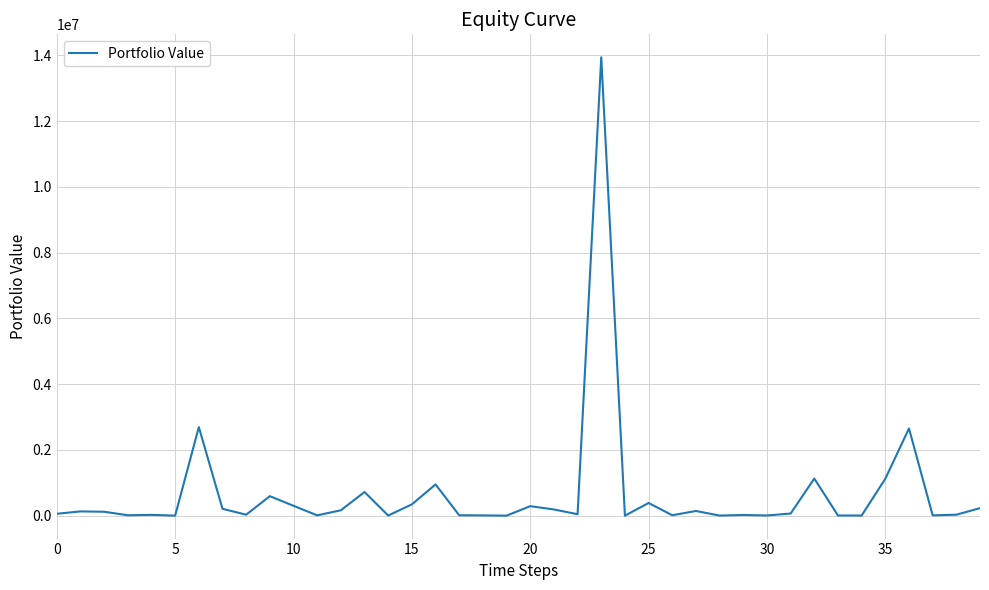

What is the maximum value shown in the chart?

13943071